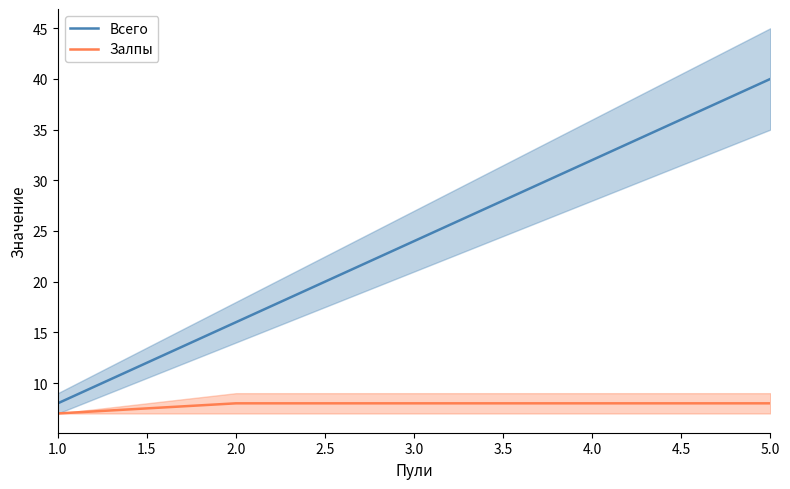

What is the lowest value of the Всего series?

8